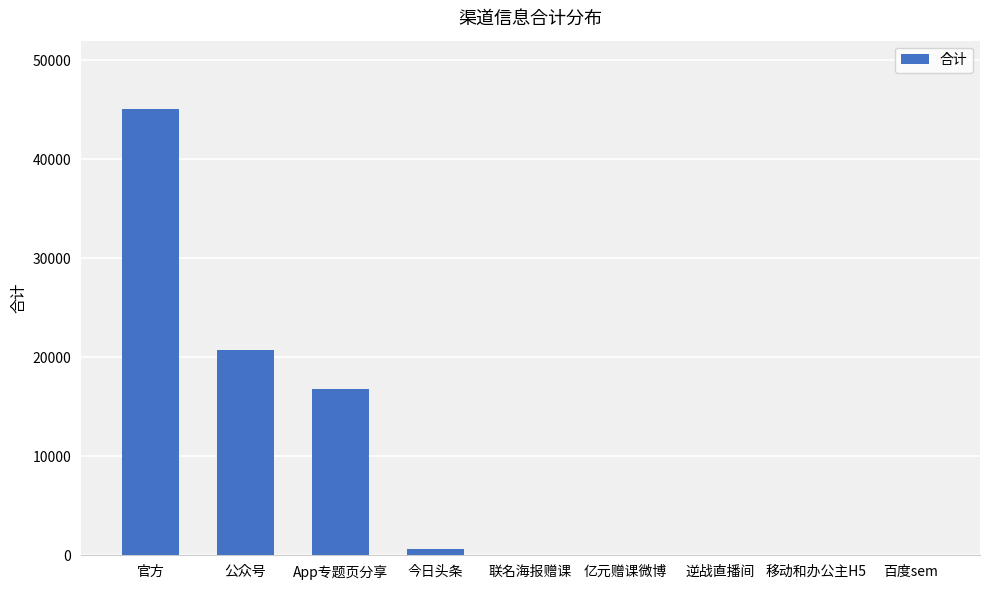

At which label is the value closest to 22546?

公众号